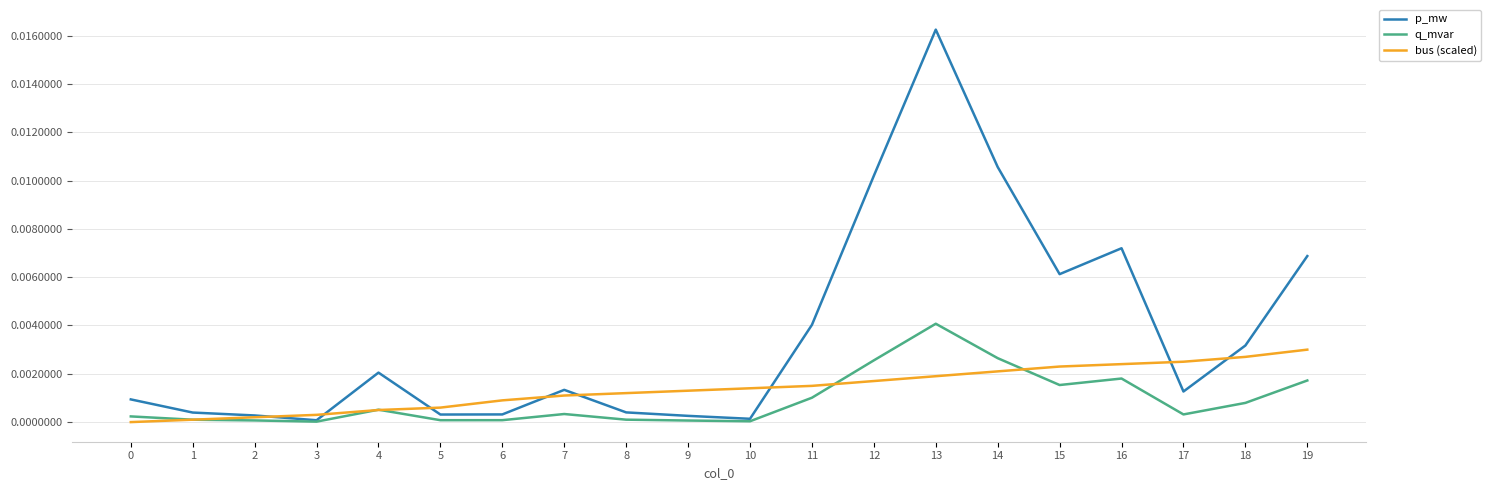

Rank the series by their maximum value, from lowest to highest.

bus (scaled), q_mvar, p_mw